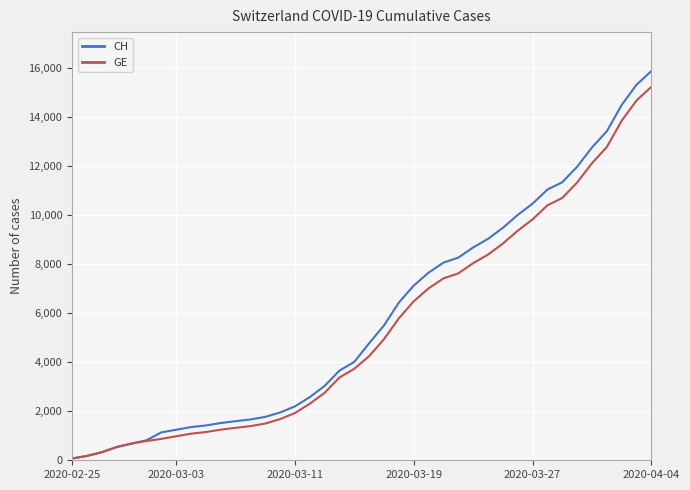

Does the chart have visible grid lines?

Yes